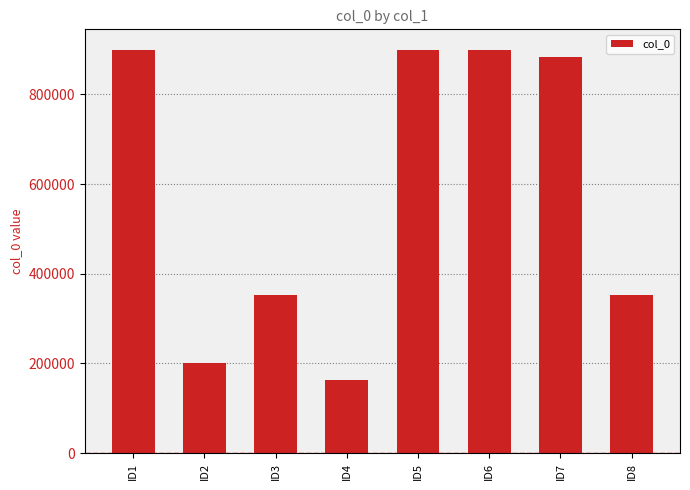

At which category does the chart reach its minimum across all series?

ID4